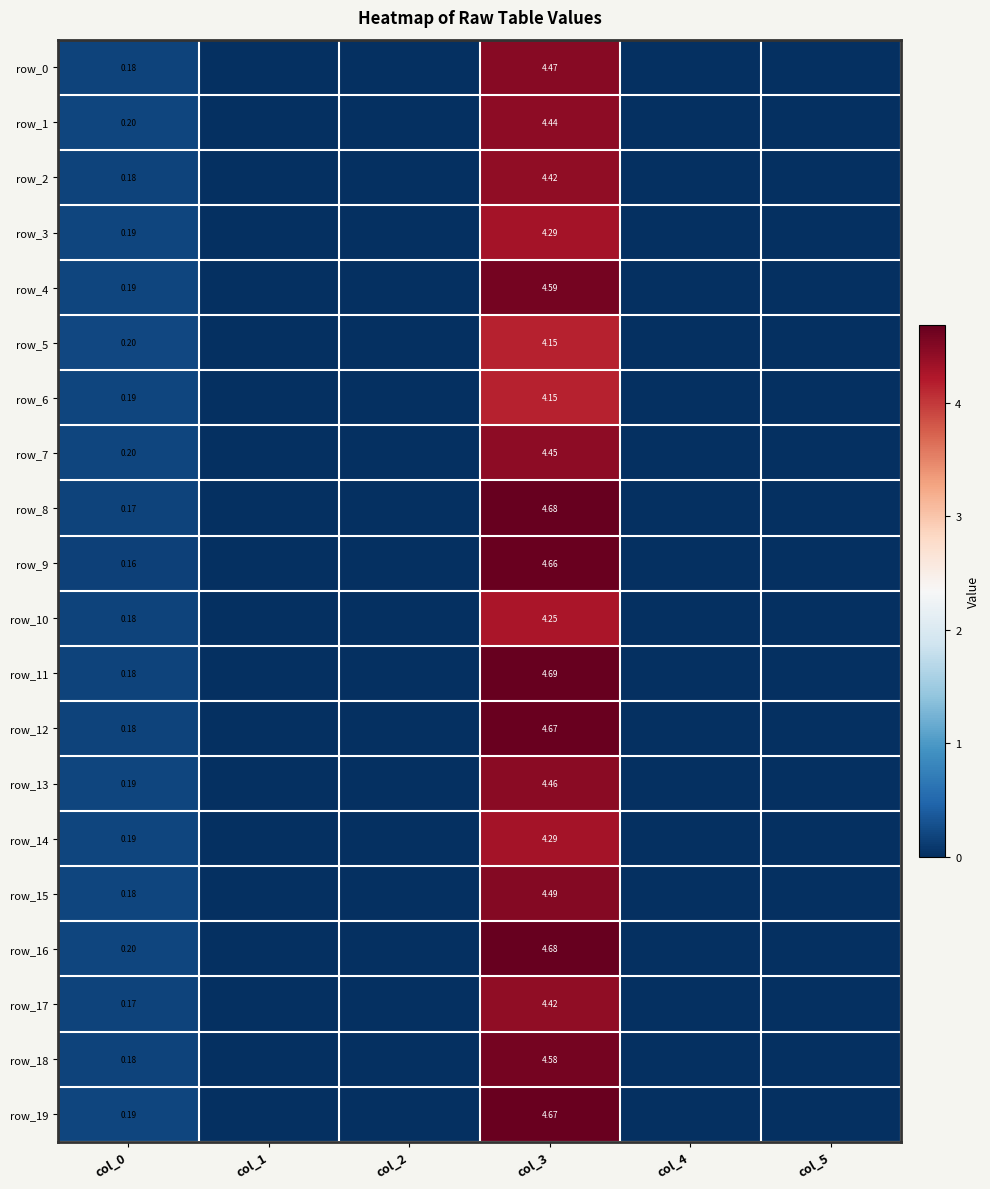

True or false: row_9 has a value of 0.0 at col_1.

True